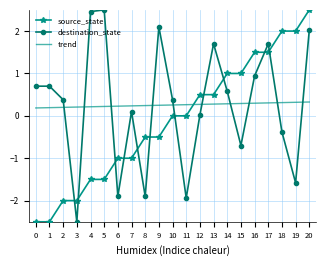

At which category is the sum across all series the highest?

20